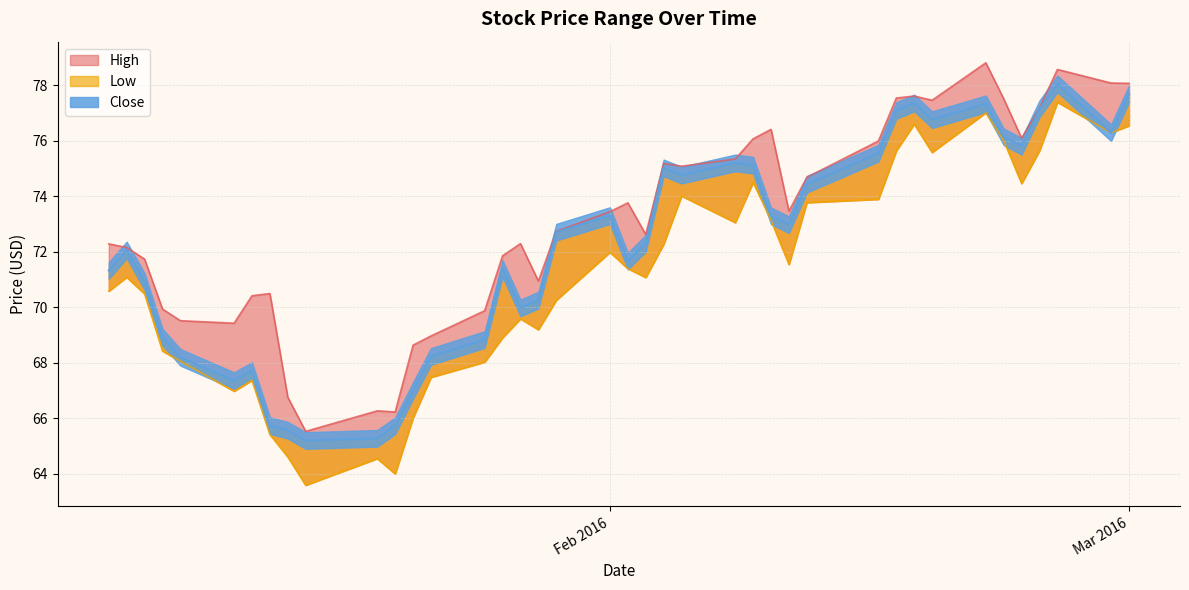

What are all the series names shown in the legend?

High, Low, Close